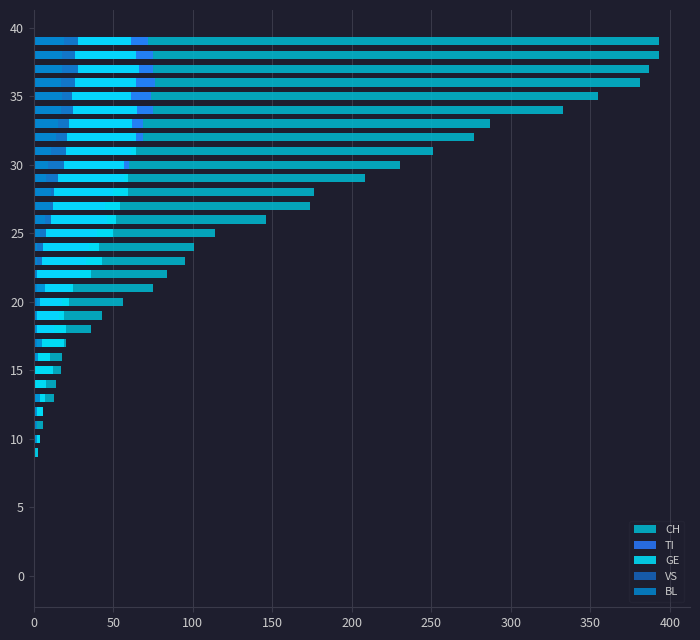

Are the bars horizontal?

Yes